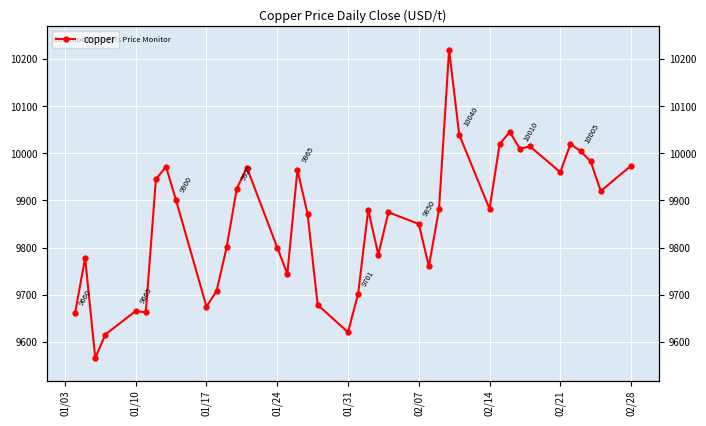

What is the sum of all values?

394345.5